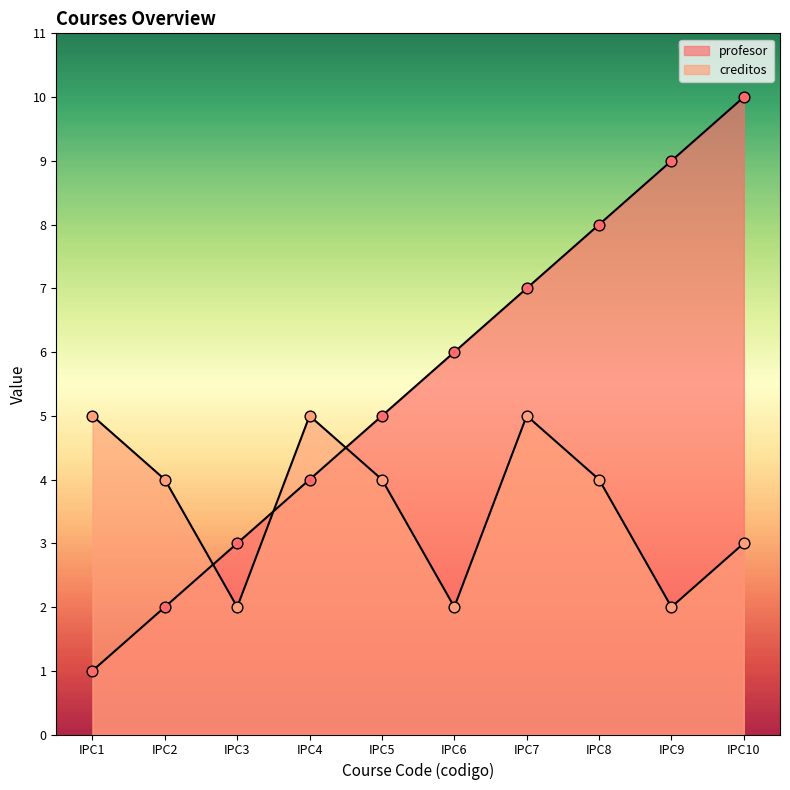

What are all the series names shown in the legend?

profesor, creditos